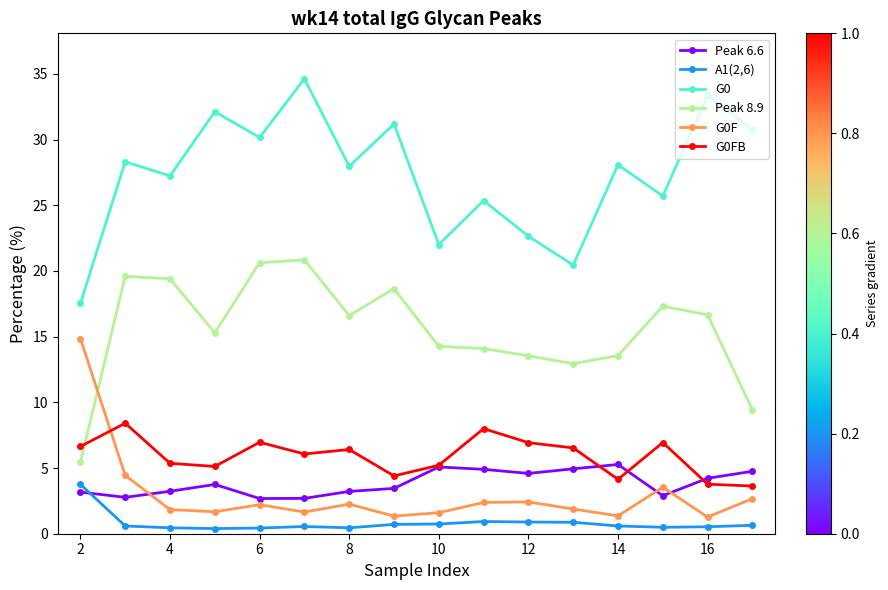

Which series has the largest total across all categories?

G0